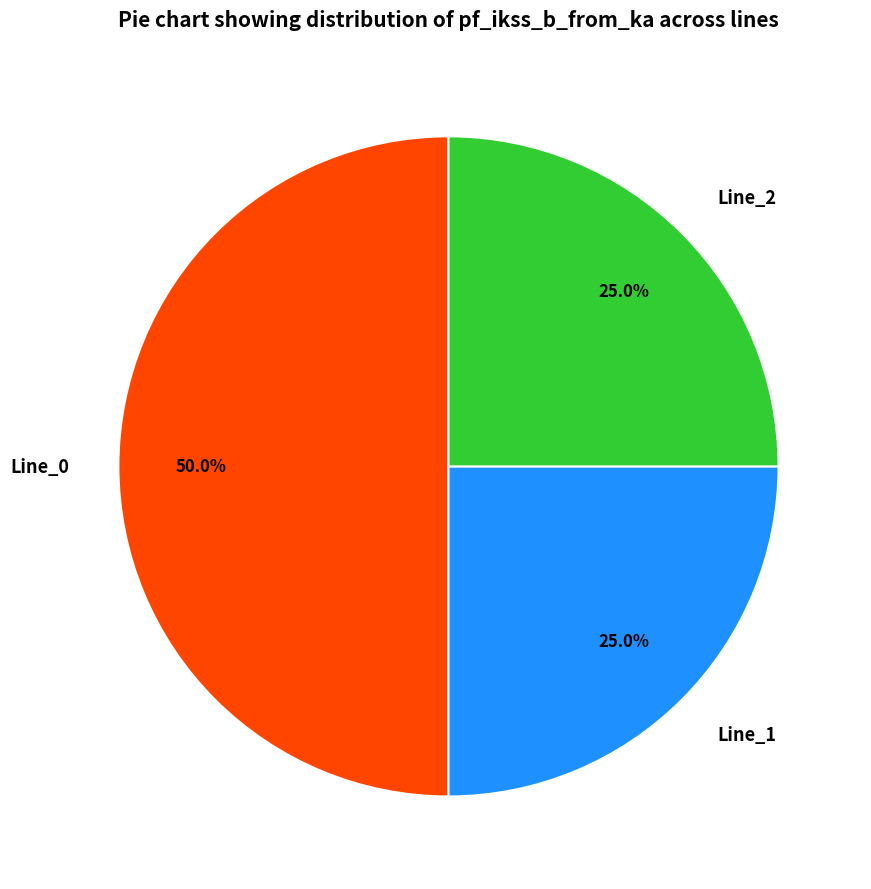

To the nearest percent, what is the combined percentage of Line_2 and Line_1?

50%